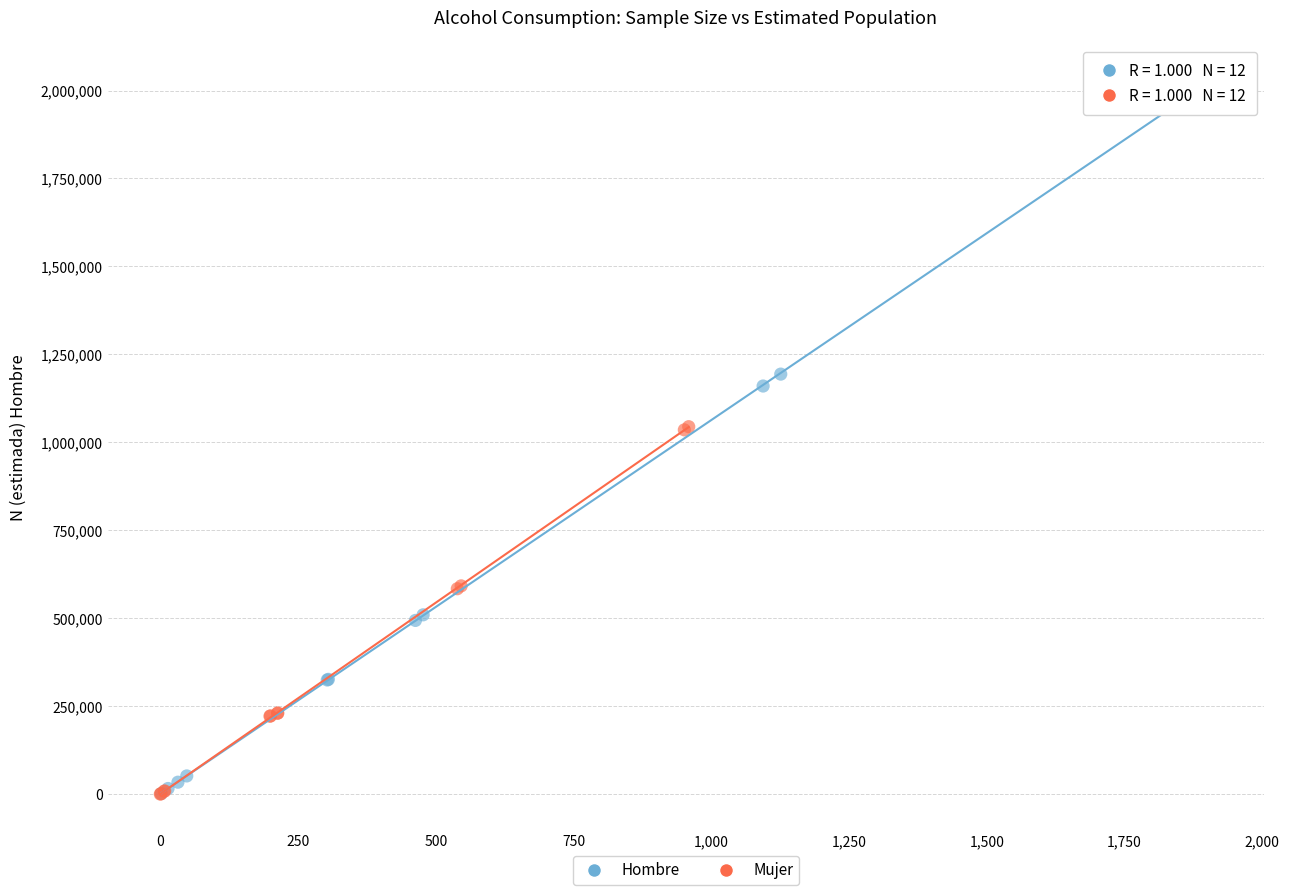

Which series reaches the maximum Y coordinate?

Hombre